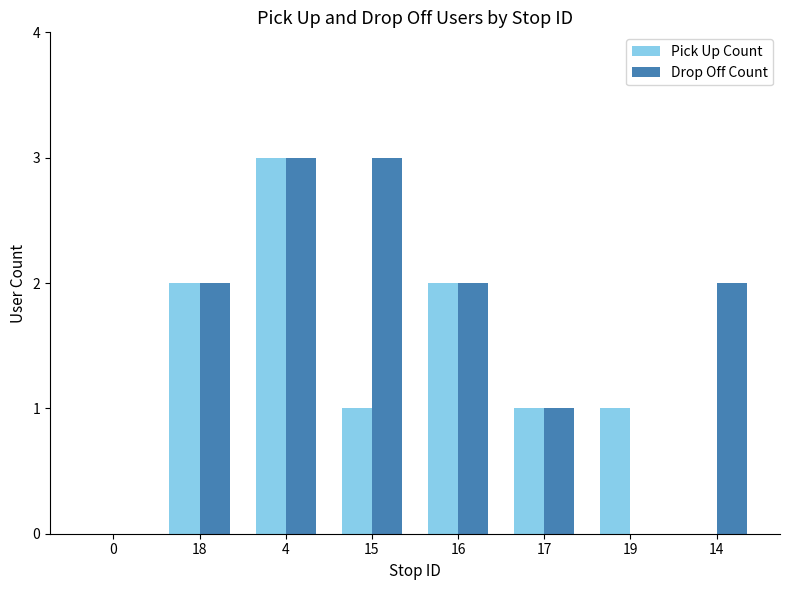

Between 18 and 14, which series saw the biggest shift?

Pick Up Count